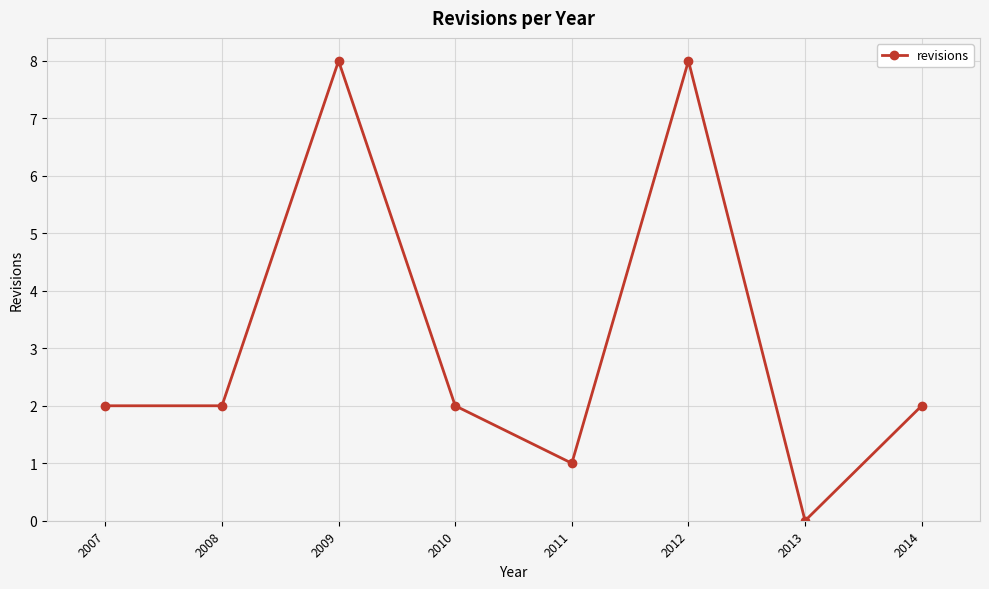

How many series are shown in this chart?

1